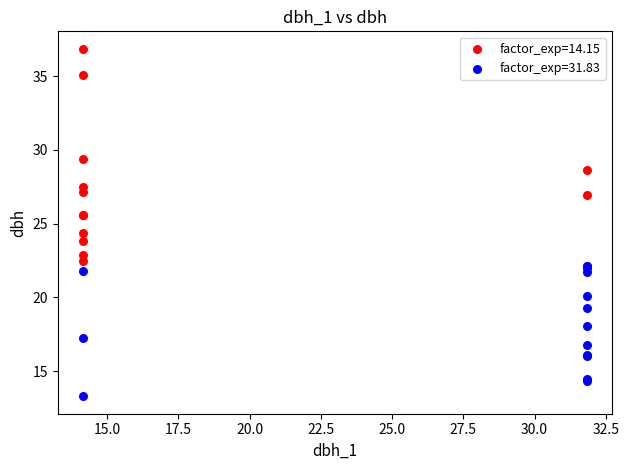

Which series has the largest Y range (max minus min)?

factor_exp=14.15